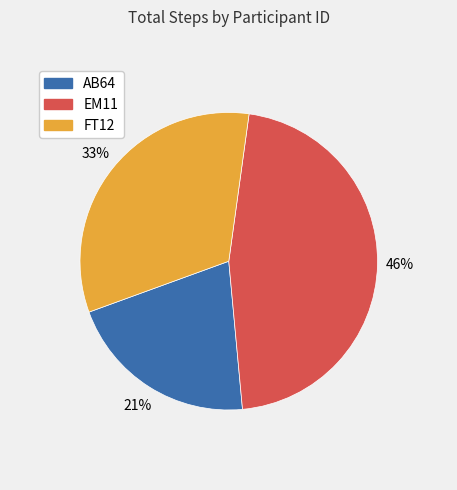

To the nearest percent, what is the average slice percentage?

33%